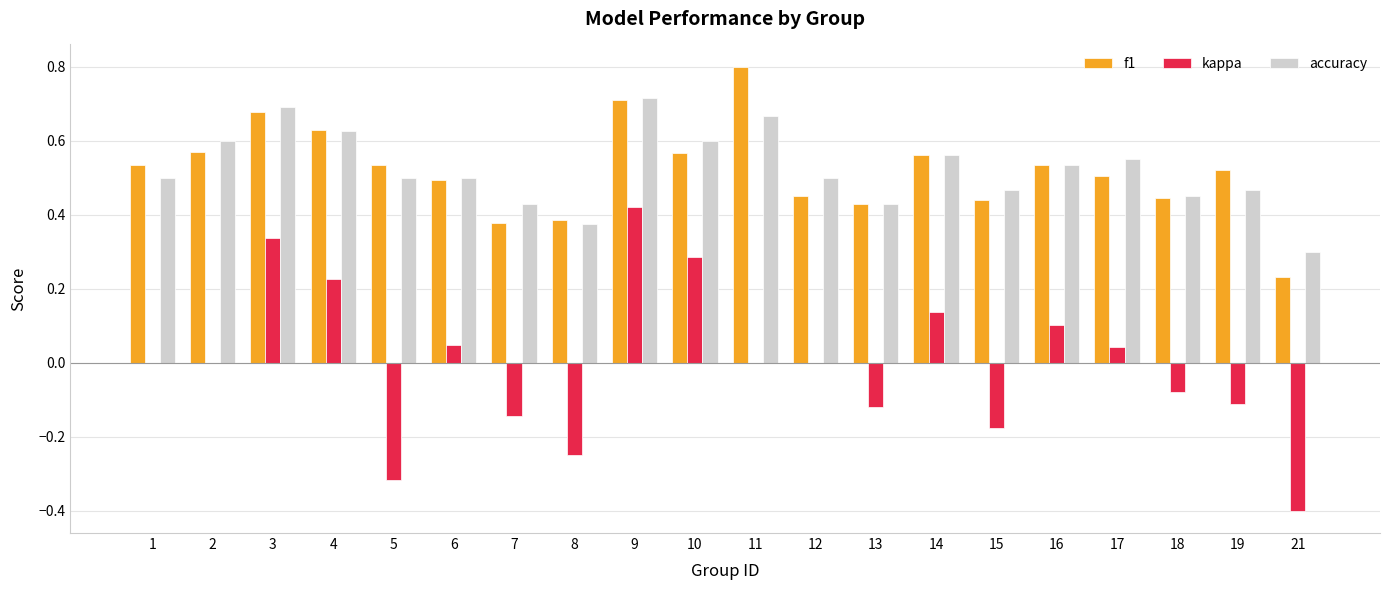

The f1 series shows 0.5 at 5. True or false?

True